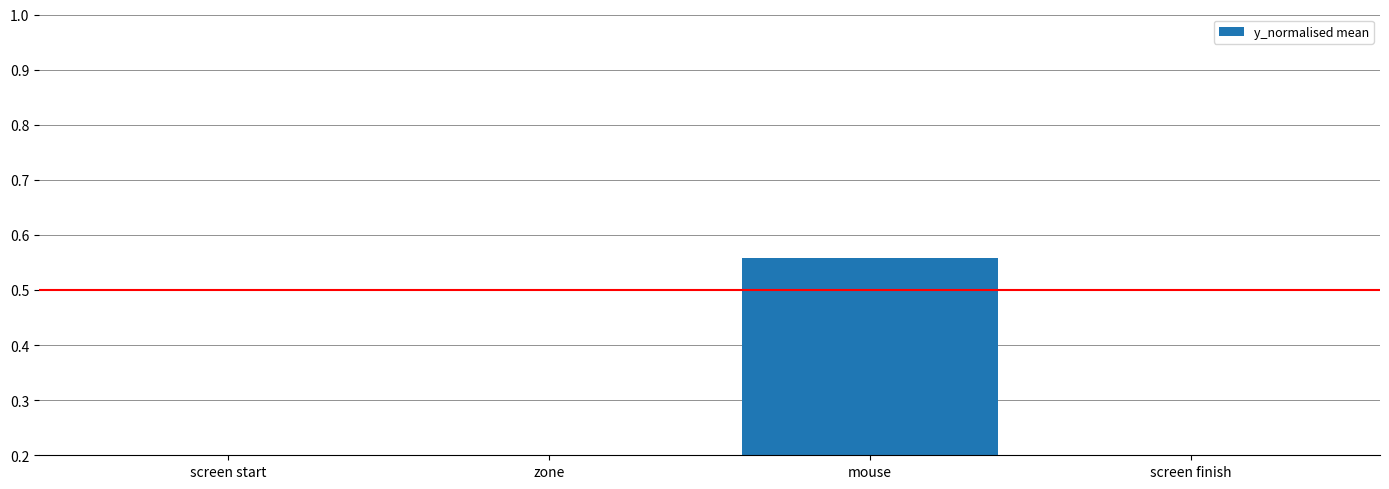

What is the maximum value shown in the chart?

0.6